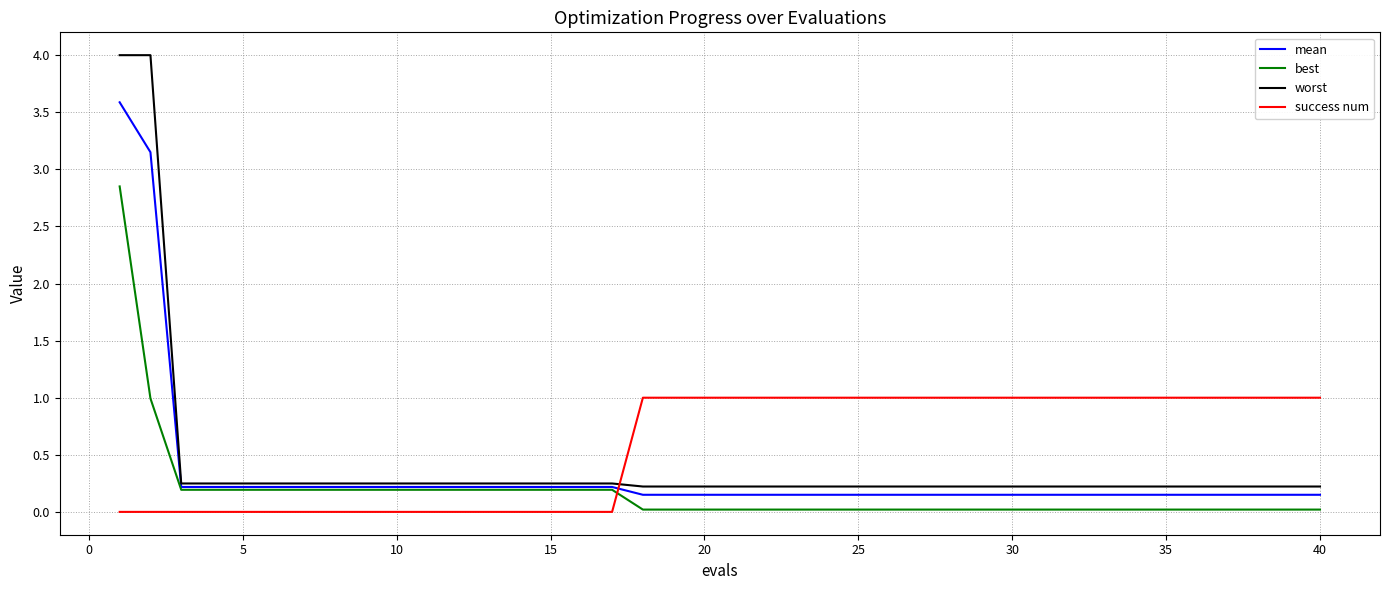

How many intersections are there between mean and success num?

1